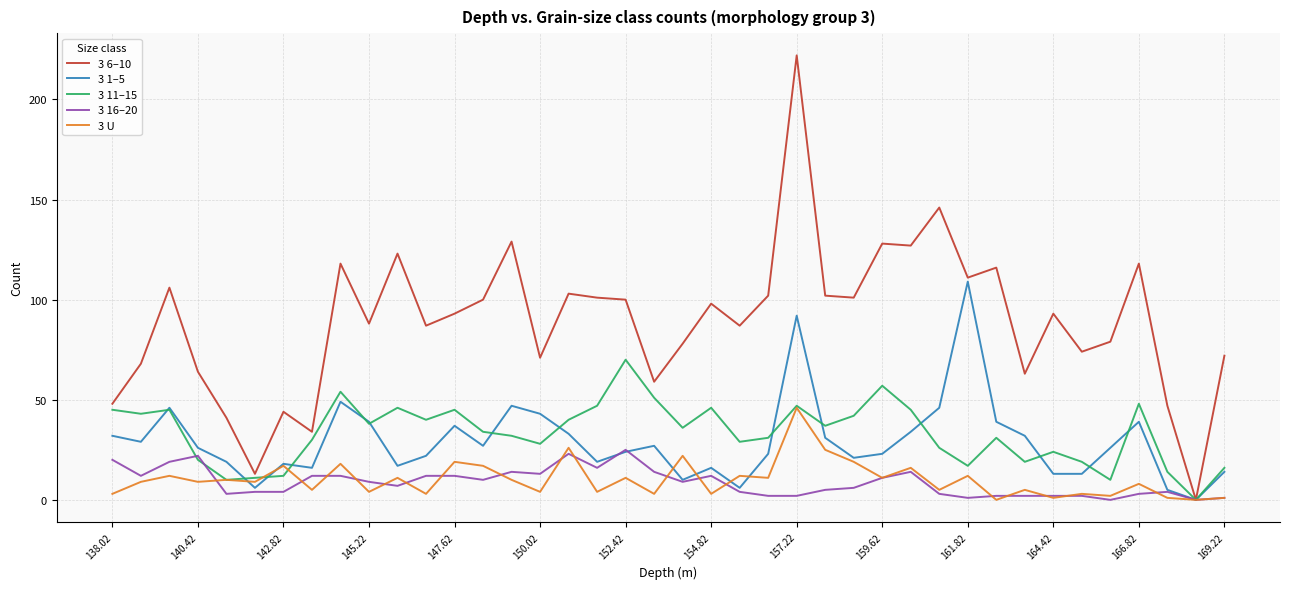

Which series has the widest spread of values?

3 6–10